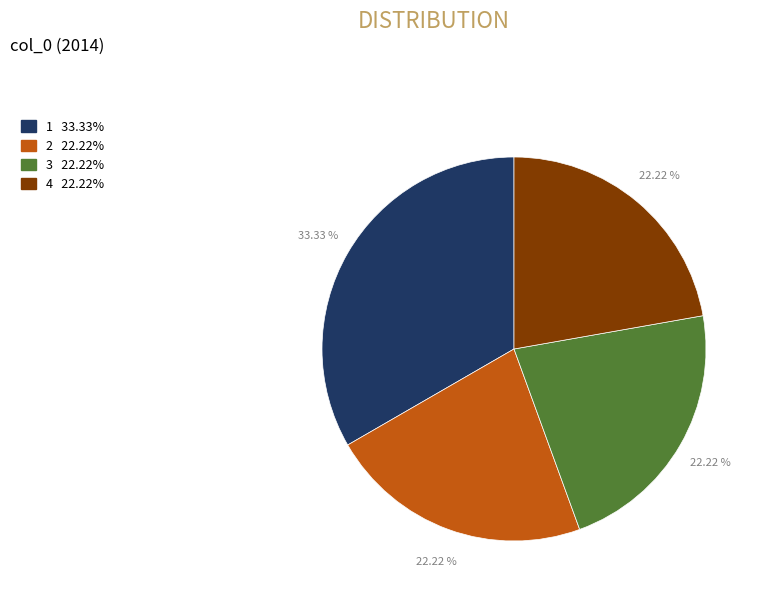

Count the number of slices in the pie.

4